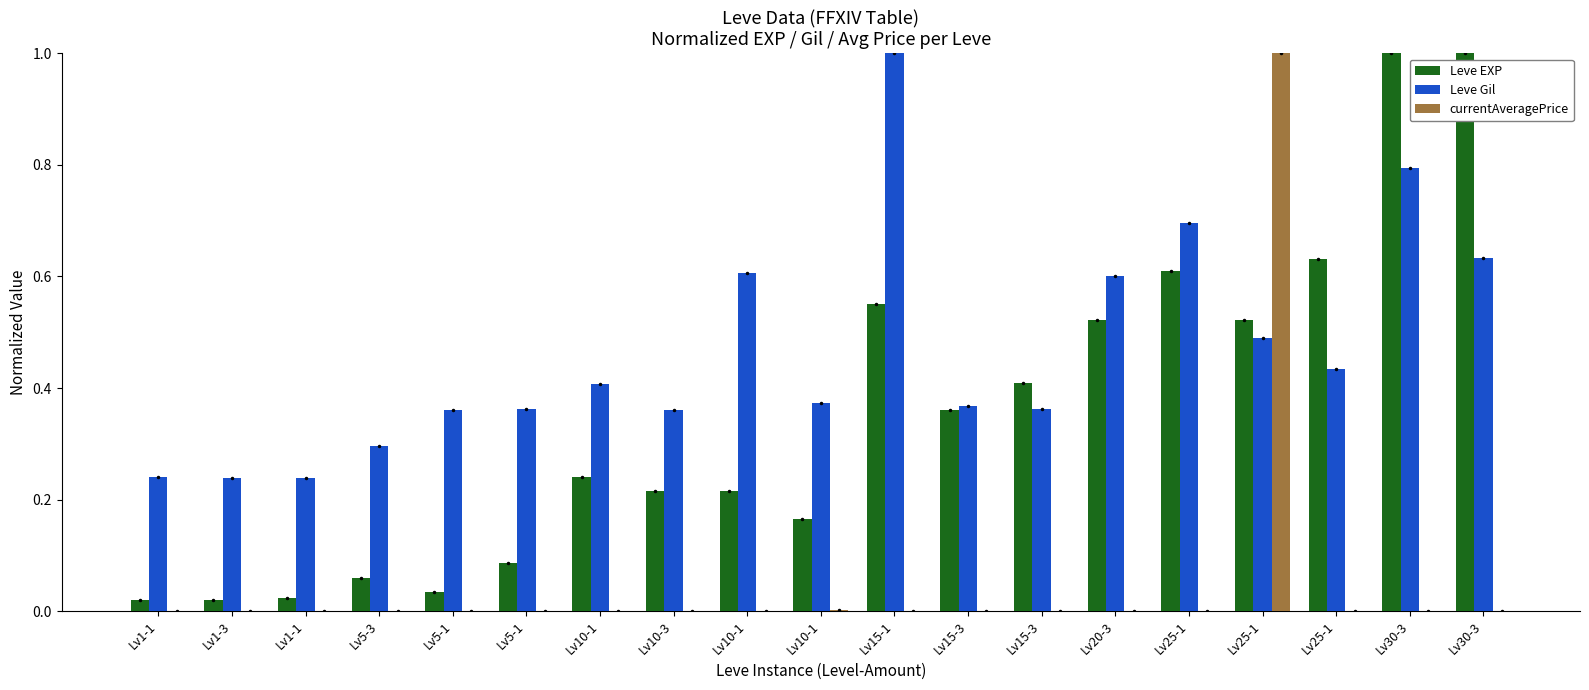

At which category is the sum across all series the highest?

Lv25-1